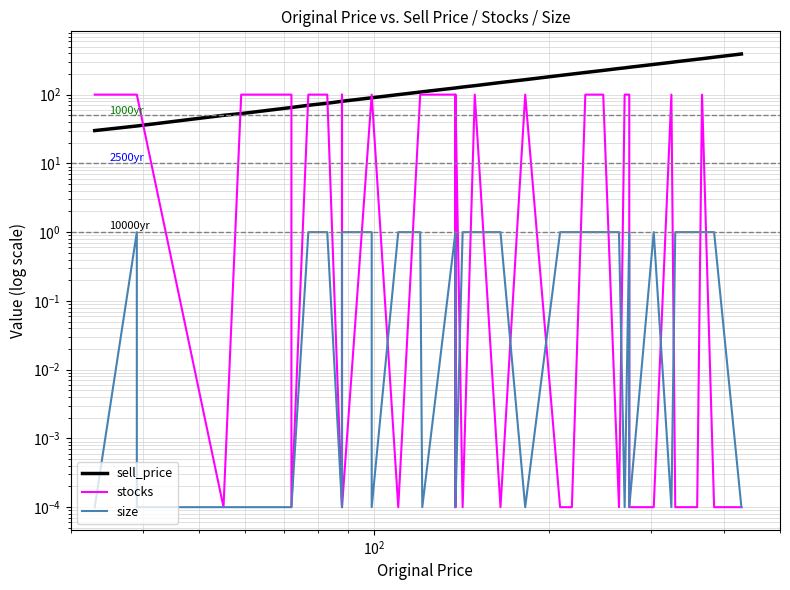

Does the chart have visible grid lines?

Yes